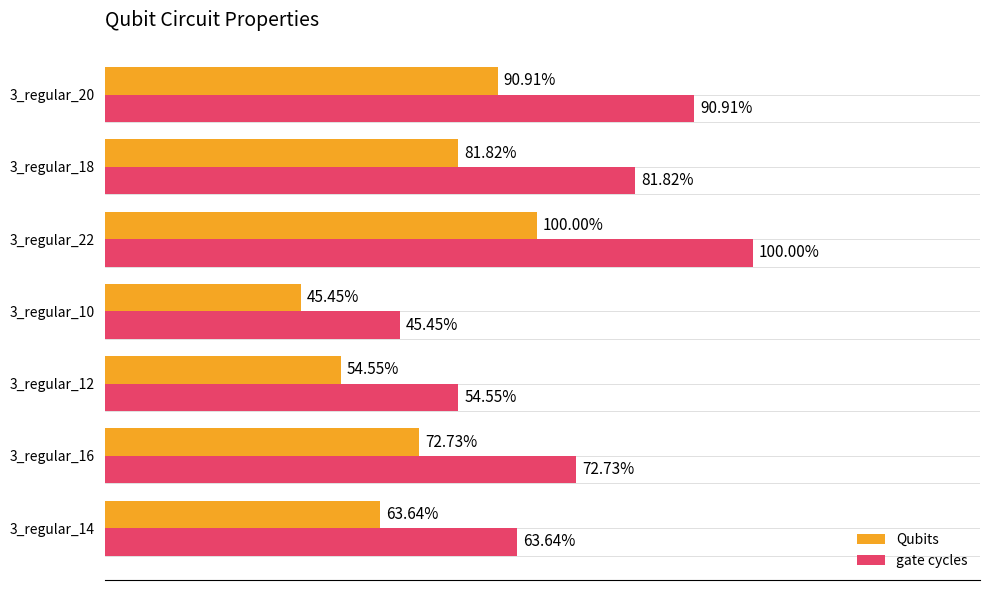

Where does the Qubits series first go above 16?

3_regular_22